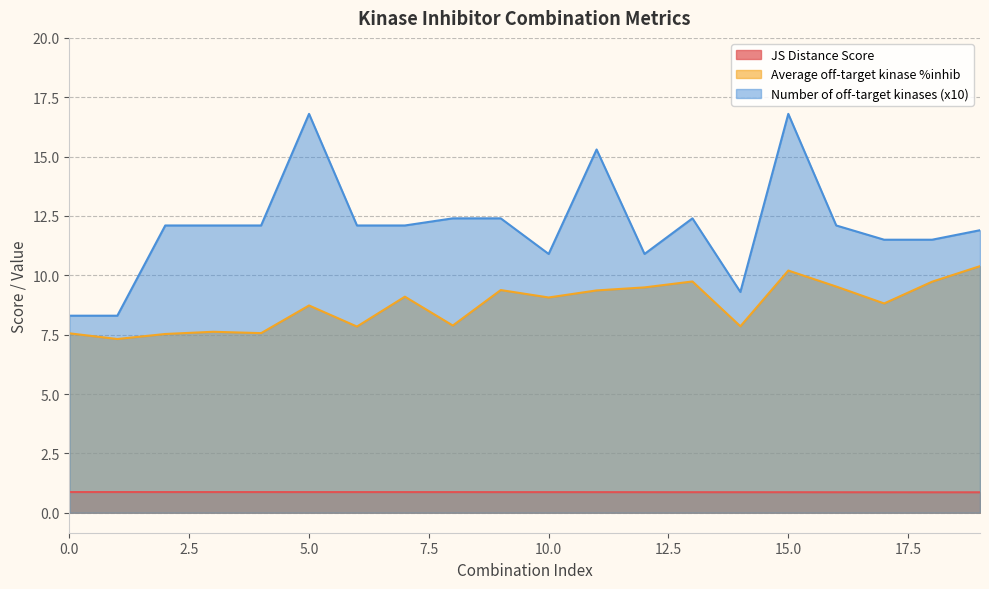

Reading left to right, list all the values displayed in this chart.

JS Distance Score: 0.9	0.9	0.9	0.9	0.9	0.9	0.9	0.9	0.9	0.9	0.9	0.9	0.9	0.9	0.9	0.9	0.9	0.9	0.9	0.9
Average off-target kinase %inhib: 7.6	7.3	7.5	7.6	7.6	8.7	7.8	9.1	7.9	9.4	9.1	9.4	9.5	9.7	7.9	10.2	9.5	8.8	9.7	10.4
Number of off-target kinases (x10): 8.3	8.3	12.1	12.1	12.1	16.8	12.1	12.1	12.4	12.4	10.9	15.3	10.9	12.4	9.3	16.8	12.1	11.5	11.5	11.9